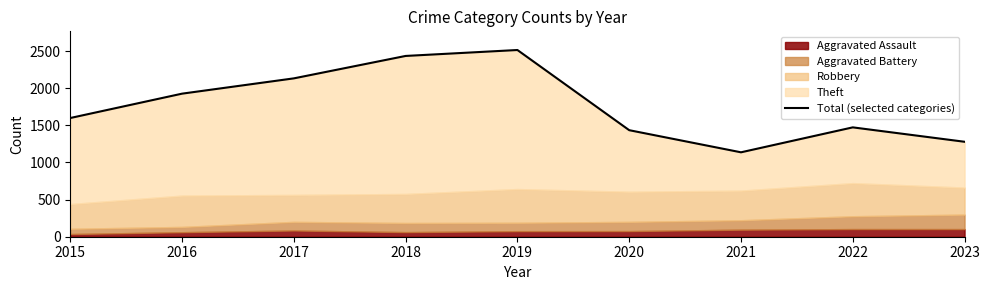

How many interior local valleys (lower than both neighbors) does the data have?

1